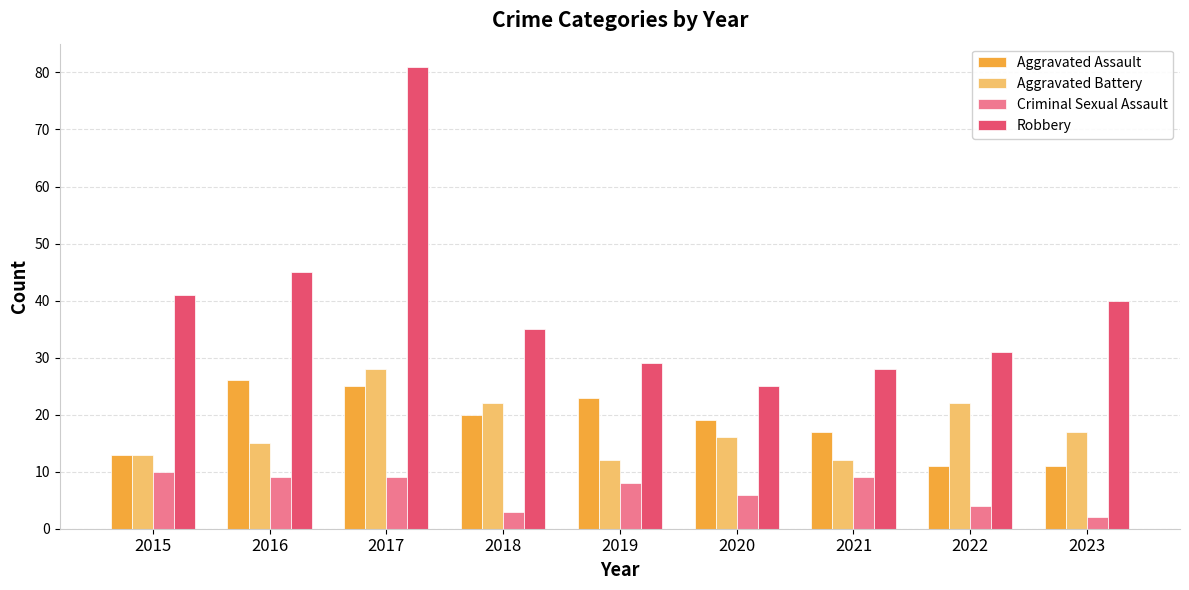

What is the difference between the maximum and minimum values in the Aggravated Battery series?

16